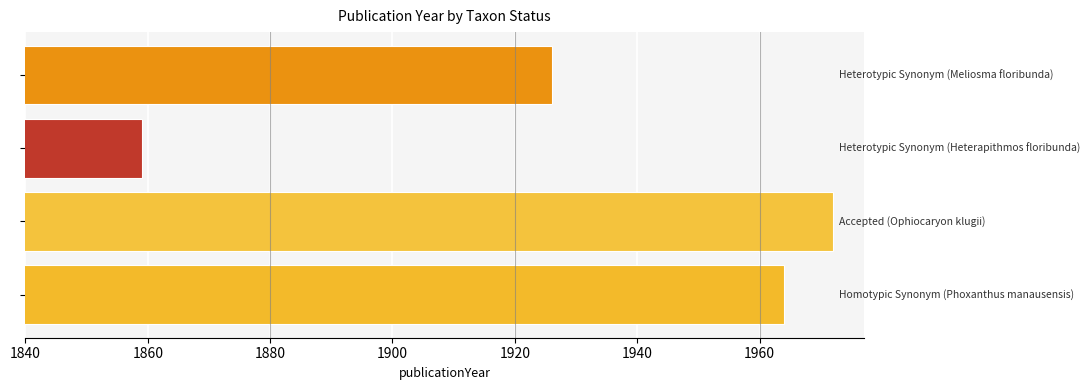

Does the chart contain stacked bars?

No